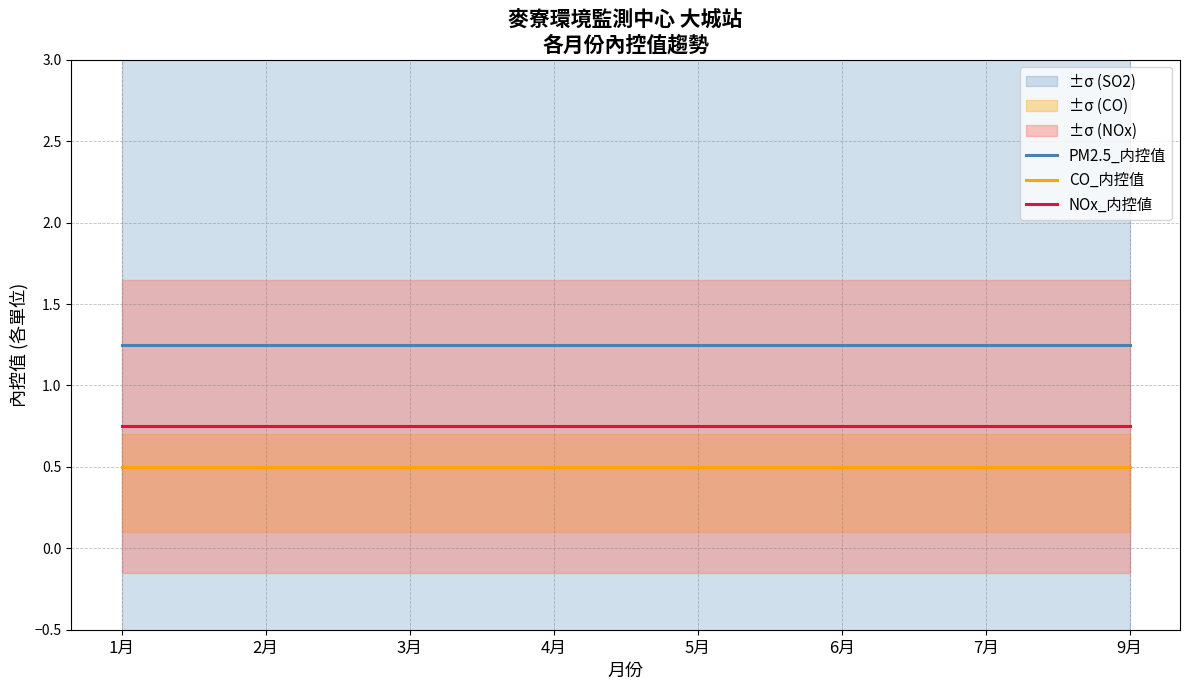

True or false: CO_内控值 and NOx_内控値 cross at least once.

False